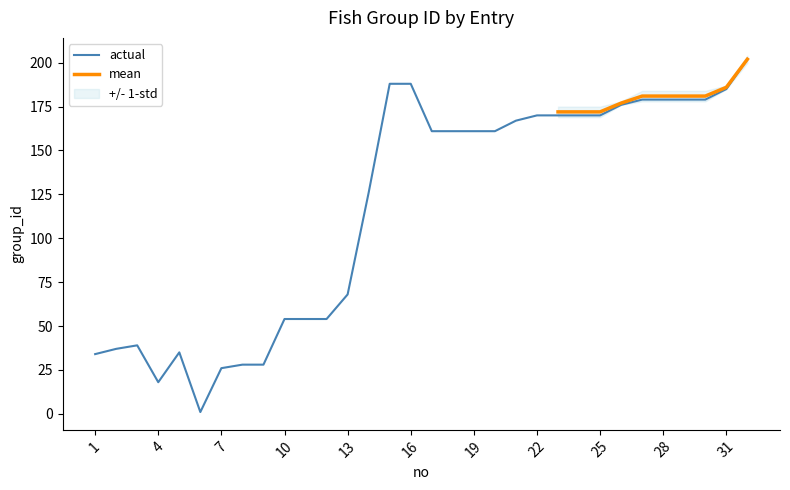

The value of actual at 4 is 5. True or false?

False